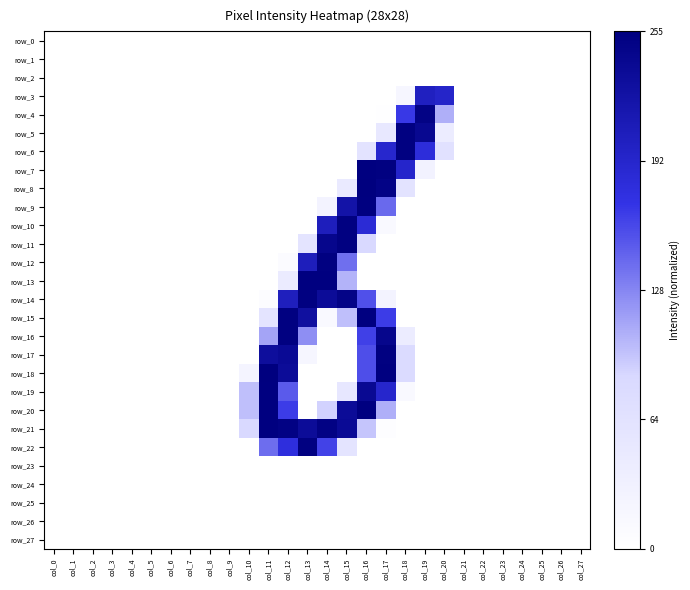

List the labels in order of row_8 value, largest first.

col_16, col_17, col_18, col_15, col_0, col_1, col_2, col_3, col_4, col_5, col_6, col_7, col_8, col_9, col_10, col_11, col_12, col_13, col_14, col_19, col_20, col_21, col_22, col_23, col_24, col_25, col_26, col_27